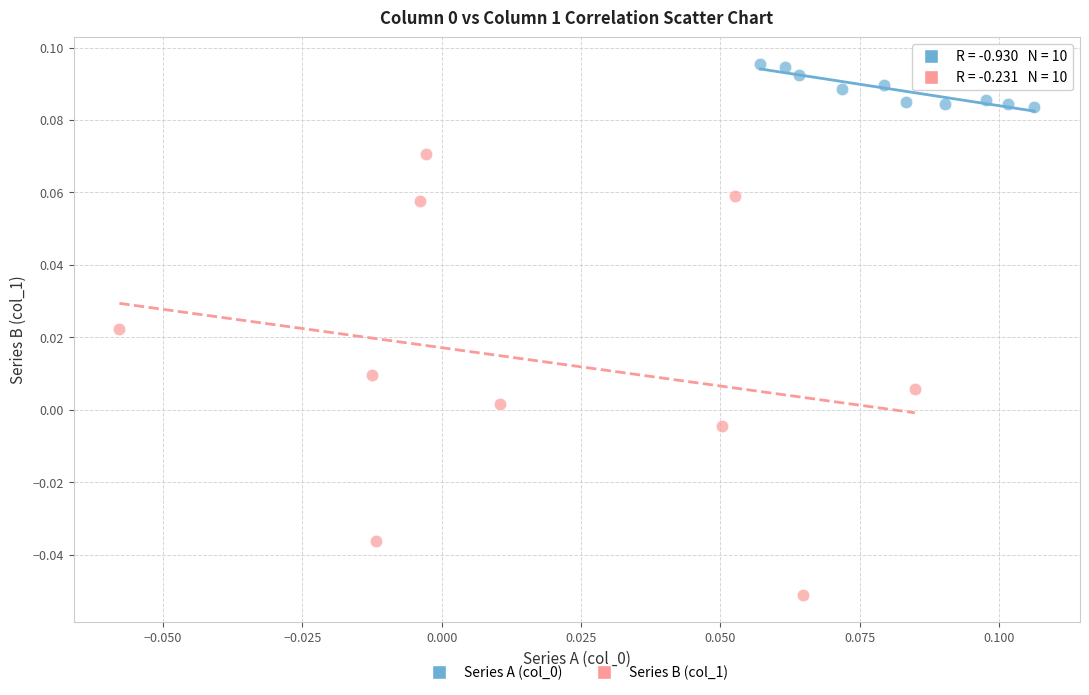

Which series contains the lowest Y value?

Series B (col_1)